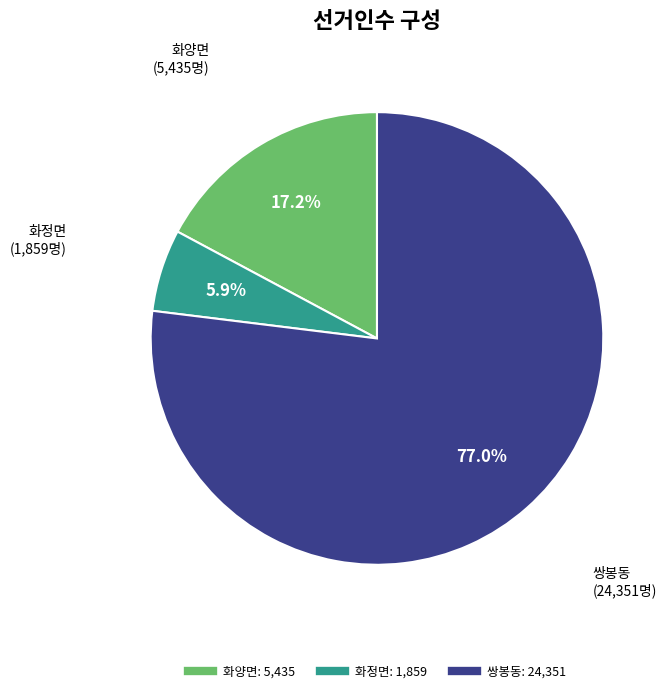

Is it true that 쌍봉동 is 91% of the pie?

False